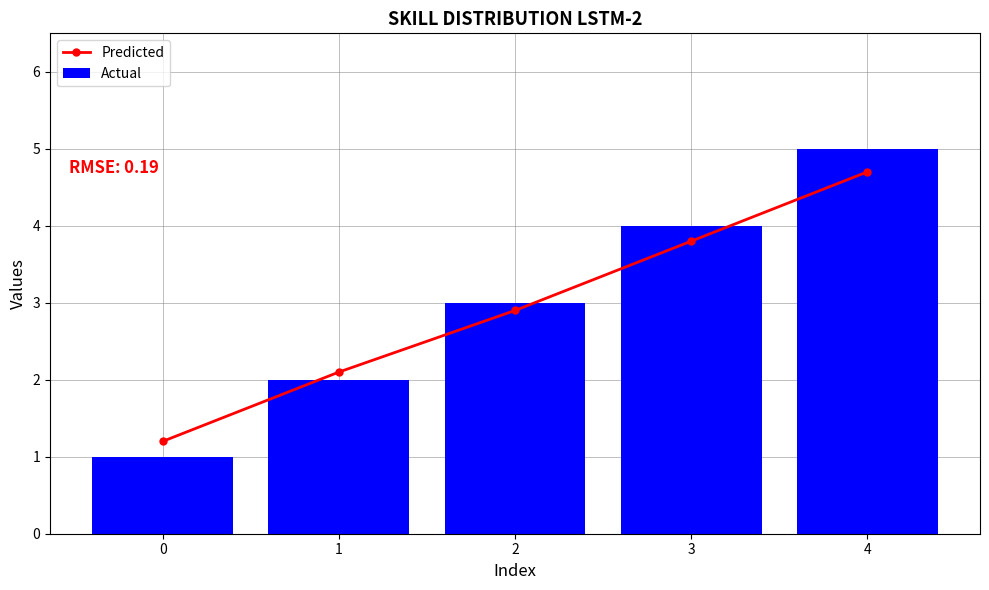

Rank the categories by Actual value from lowest to highest.

0, 1, 2, 3, 4